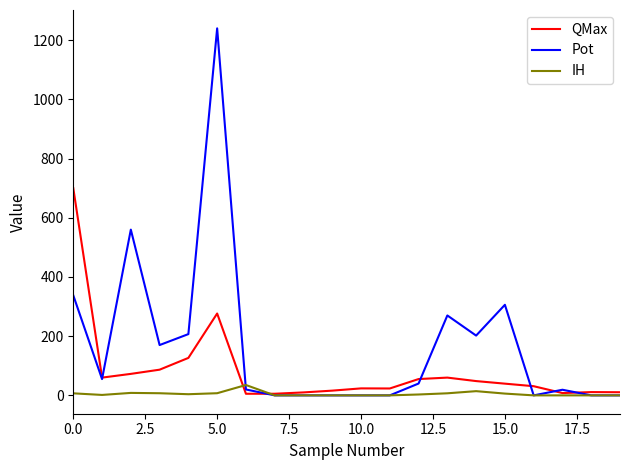

Which series has the largest total across all categories?

Pot